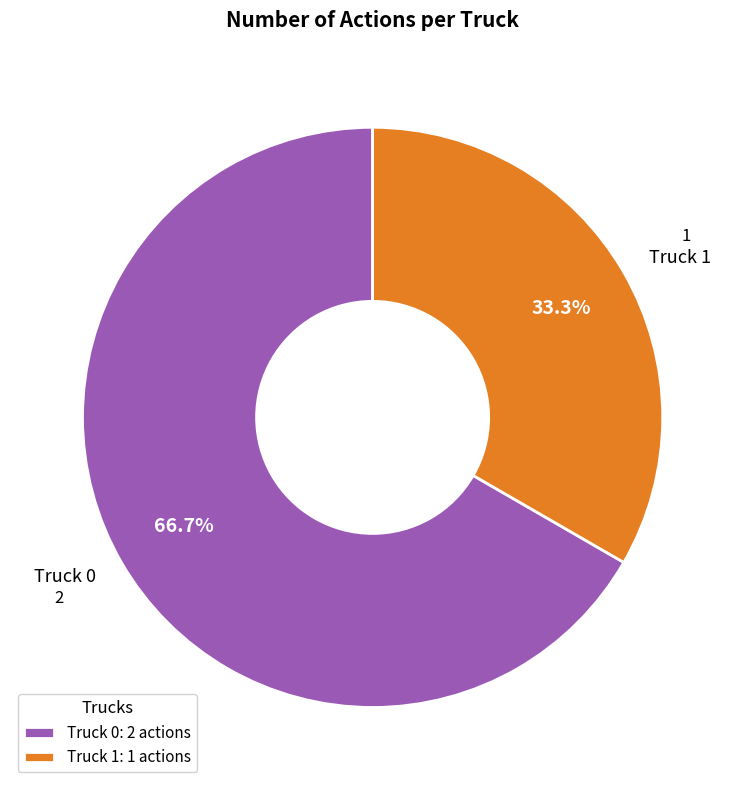

True or false: Truck 1 accounts for 39% of the total.

False